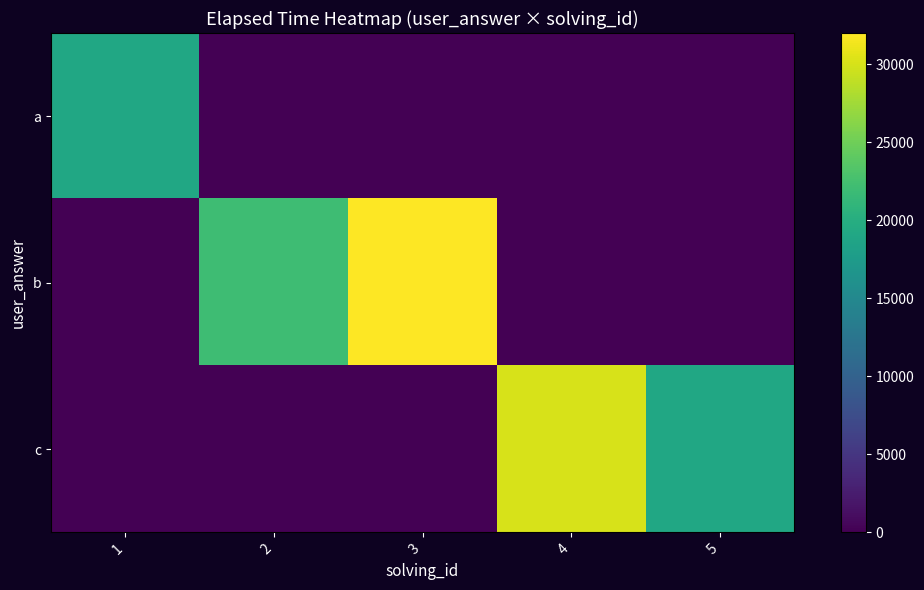

Reading left to right, extract all data points from this chart.

a: 1=19000	2=0	3=0	4=0	5=0
b: 1=0	2=22000	3=32000	4=0	5=0
c: 1=0	2=0	3=0	4=30000	5=19000